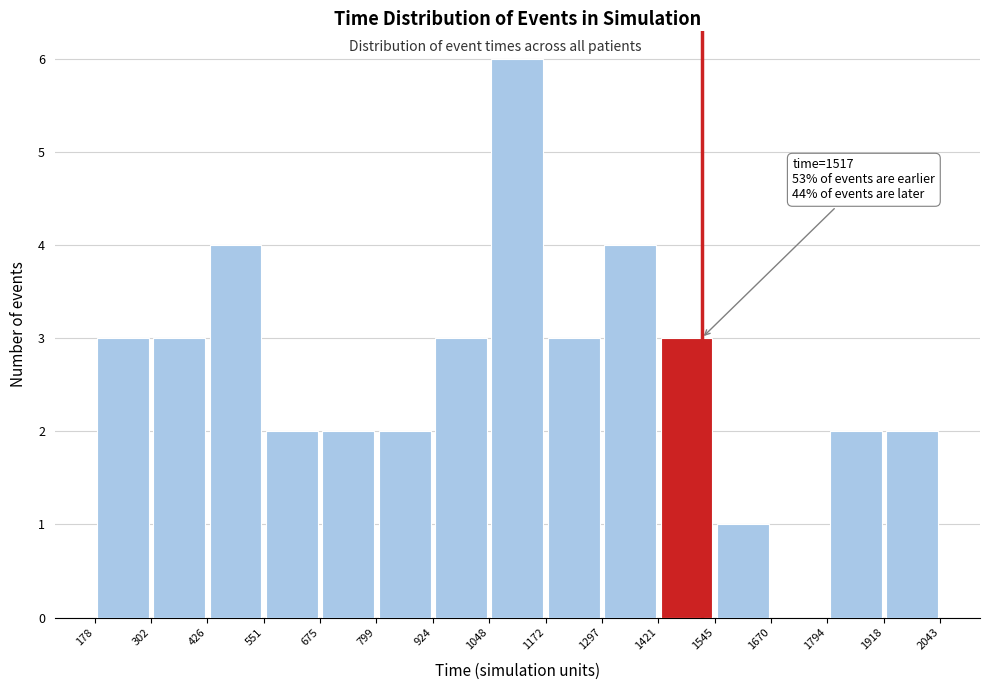

Over which range of the x-axis is the bar tallest?

1048 to 1172